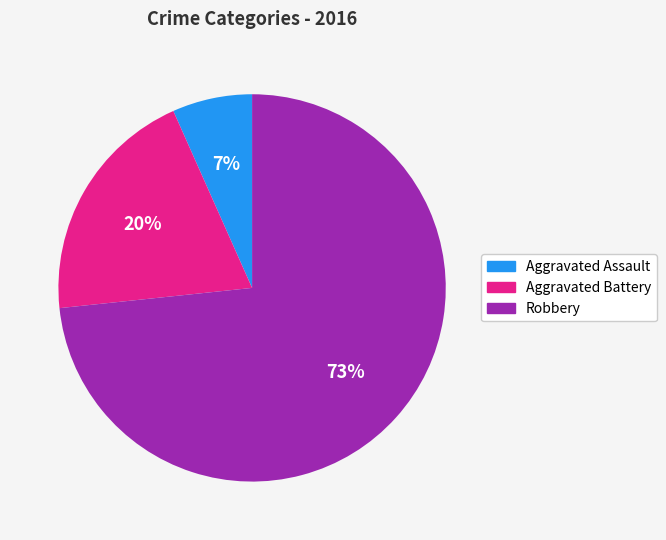

Which category accounts for the majority?

Robbery